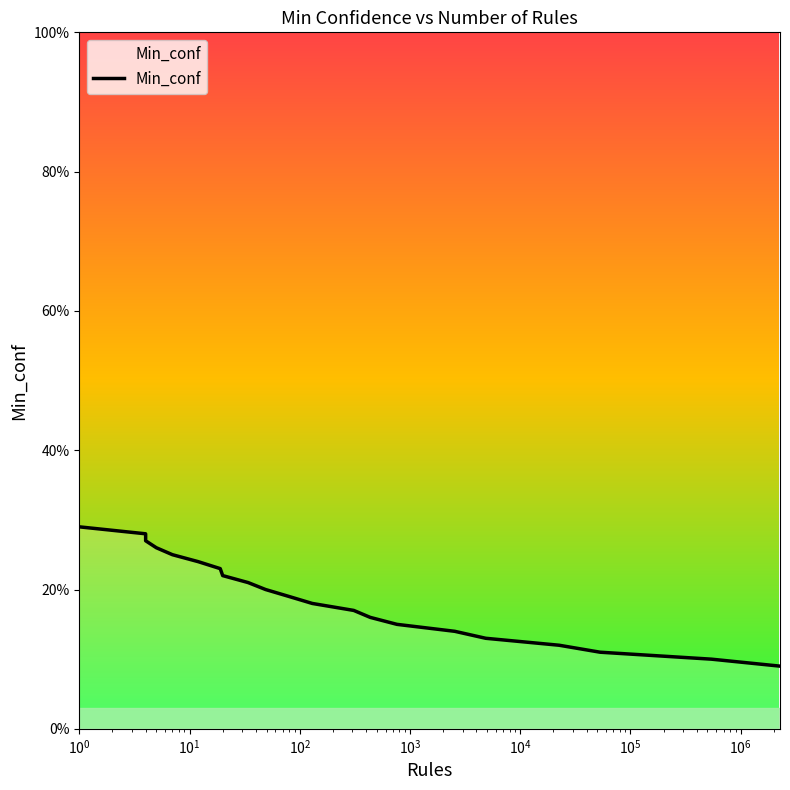

How many categories are shown in the chart?

22